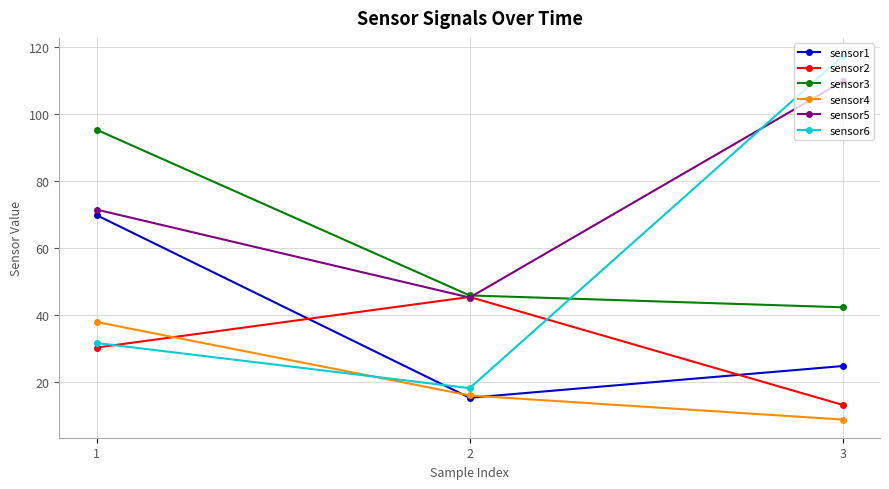

How many lines are shown in the chart?

6